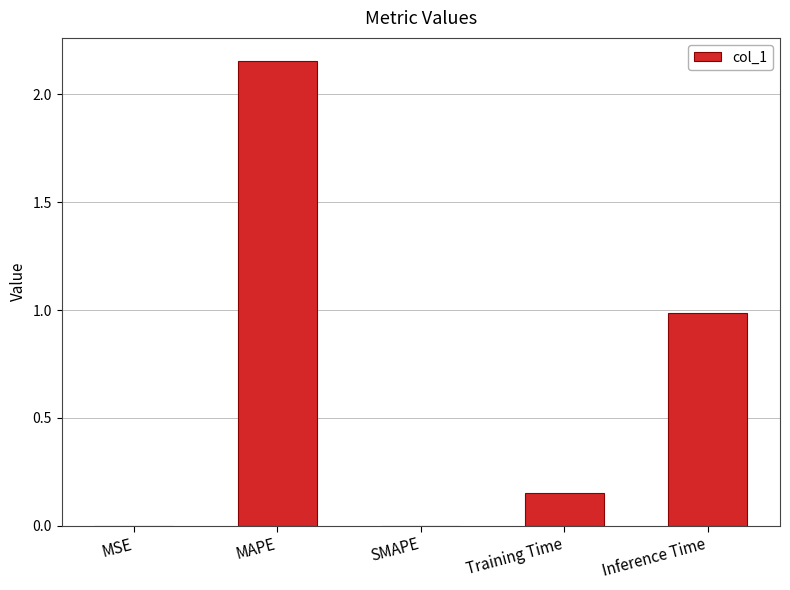

Are the bars horizontal?

No